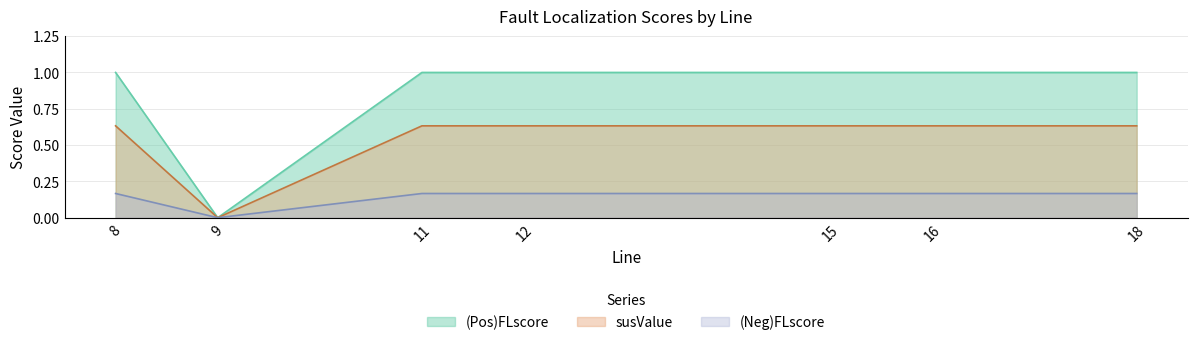

What is the difference between the highest and lowest values at 11?

0.8